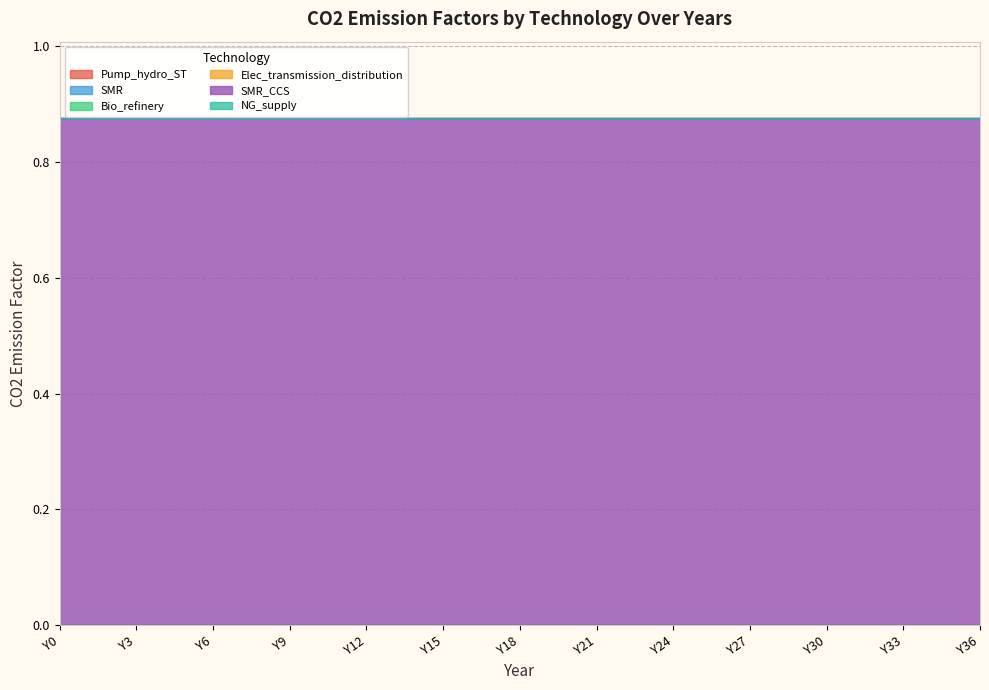

Reading left to right, transcribe all the data shown in this chart.

Pump_hydro_ST: 0.0	0.0	0.0	0.0	0.0	0.0	0.0	0.0	0.0	0.0	0.0	0.0	0.0	0.0	0.0	0.0	0.0	0.0	0.0	0.0	0.0	0.0	0.0	0.0	0.0	0.0	0.0	0.0	0.0	0.0	0.0	0.0	0.0	0.0	0.0	0.0	0.0
SMR: 0.0	0.0	0.0	0.0	0.0	0.0	0.0	0.0	0.0	0.0	0.0	0.0	0.0	0.0	0.0	0.0	0.0	0.0	0.0	0.0	0.0	0.0	0.0	0.0	0.0	0.0	0.0	0.0	0.0	0.0	0.0	0.0	0.0	0.0	0.0	0.0	0.0
Bio_refinery: 0.0	0.0	0.0	0.0	0.0	0.0	0.0	0.0	0.0	0.0	0.0	0.0	0.0	0.0	0.0	0.0	0.0	0.0	0.0	0.0	0.0	0.0	0.0	0.0	0.0	0.0	0.0	0.0	0.0	0.0	0.0	0.0	0.0	0.0	0.0	0.0	0.0
Elec_transmission_distribution: 0.0	0.0	0.0	0.0	0.0	0.0	0.0	0.0	0.0	0.0	0.0	0.0	0.0	0.0	0.0	0.0	0.0	0.0	0.0	0.0	0.0	0.0	0.0	0.0	0.0	0.0	0.0	0.0	0.0	0.0	0.0	0.0	0.0	0.0	0.0	0.0	0.0
SMR_CCS: 0.9	0.9	0.9	0.9	0.9	0.9	0.9	0.9	0.9	0.9	0.9	0.9	0.9	0.9	0.9	0.9	0.9	0.9	0.9	0.9	0.9	0.9	0.9	0.9	0.9	0.9	0.9	0.9	0.9	0.9	0.9	0.9	0.9	0.9	0.9	0.9	0.9
NG_supply: 0.0	0.0	0.0	0.0	0.0	0.0	0.0	0.0	0.0	0.0	0.0	0.0	0.0	0.0	0.0	0.0	0.0	0.0	0.0	0.0	0.0	0.0	0.0	0.0	0.0	0.0	0.0	0.0	0.0	0.0	0.0	0.0	0.0	0.0	0.0	0.0	0.0